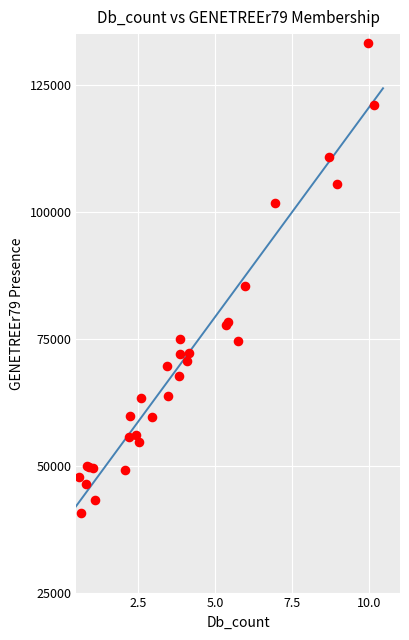

What Y value in the scatter plot is closest to 86932?

85444.3